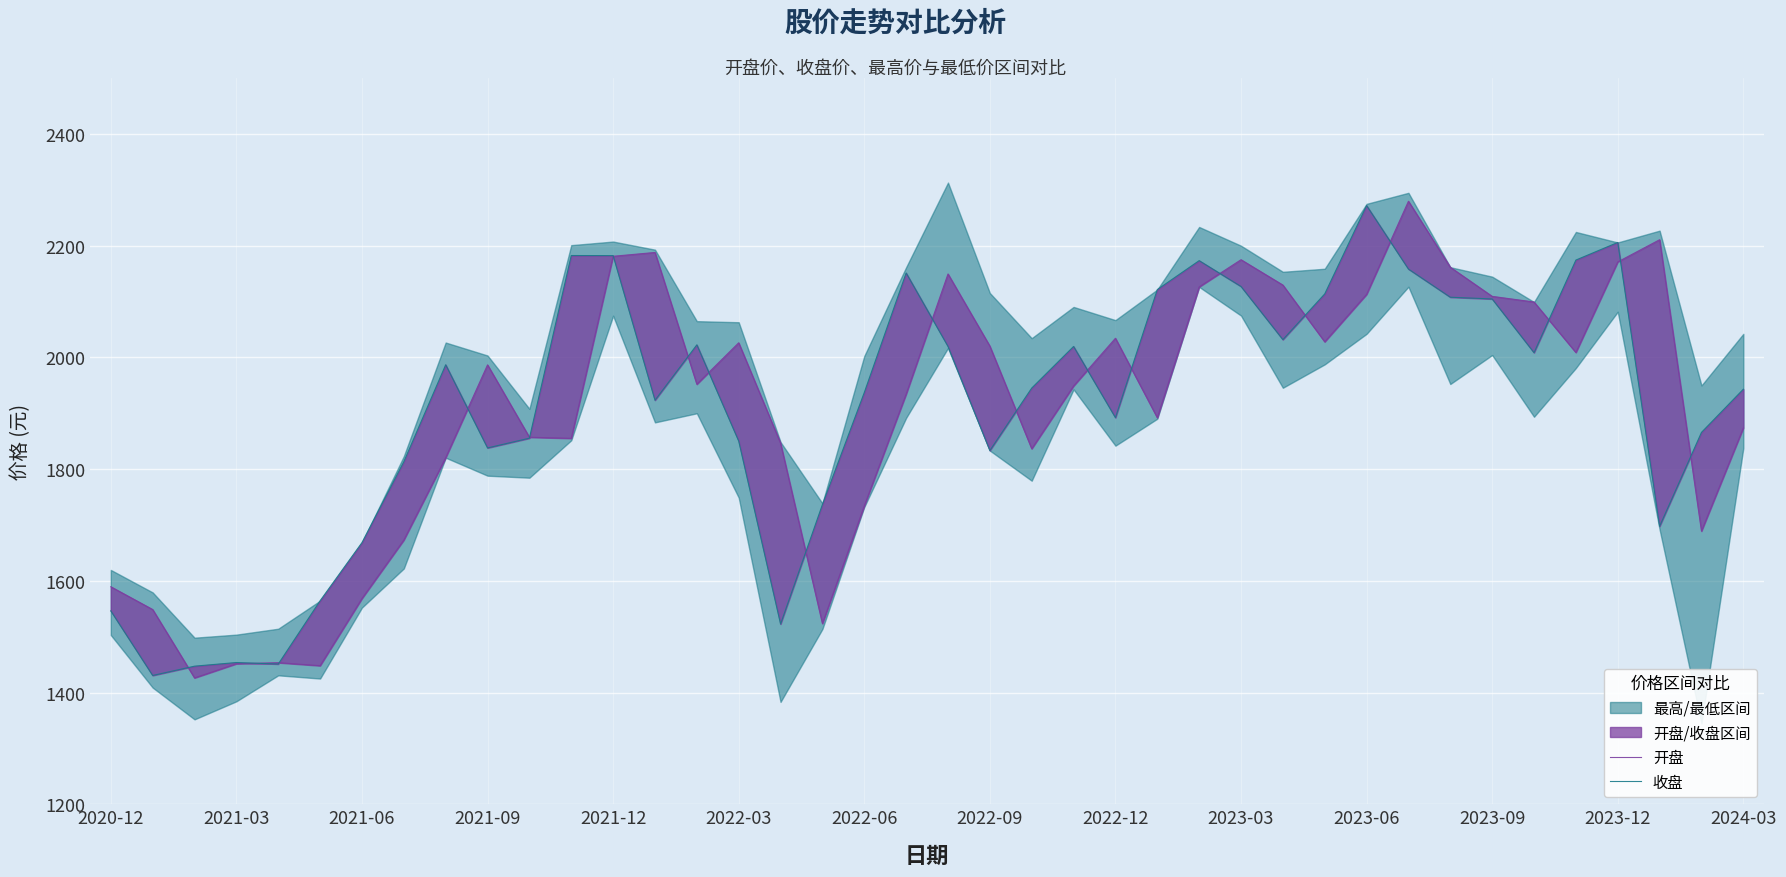

At which category does 收盘 reach its first local peak?

2021-03